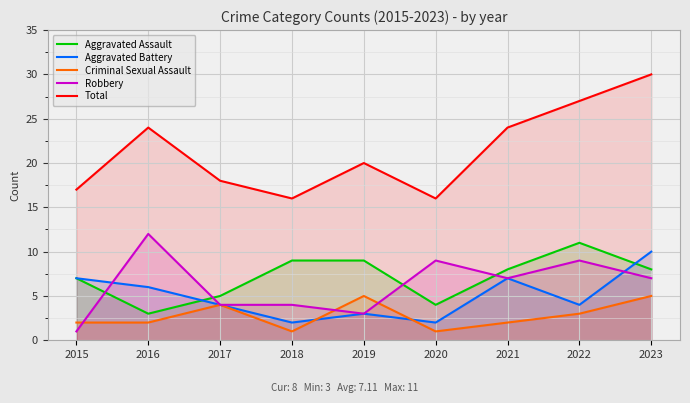

What is the difference between the maximum and minimum values in the Criminal Sexual Assault series?

4